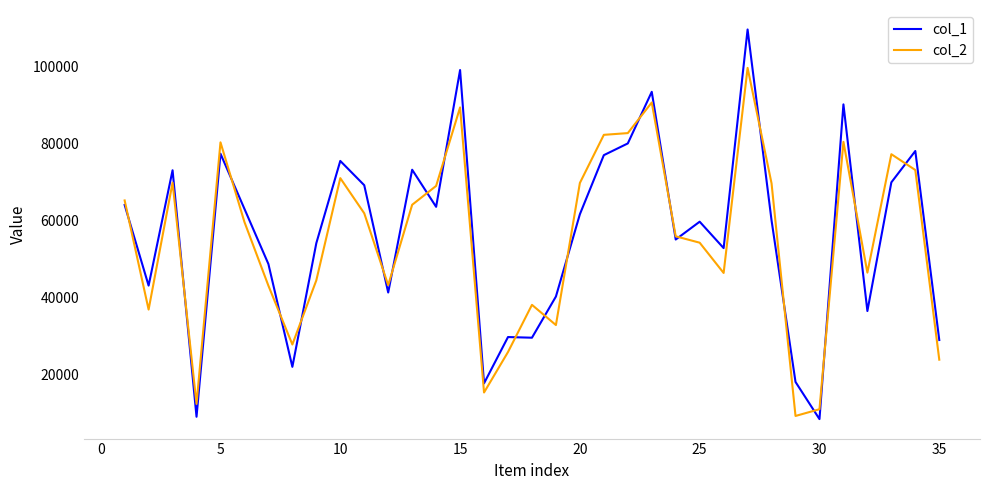

List the series in order of their peak value, highest first.

col_1, col_2